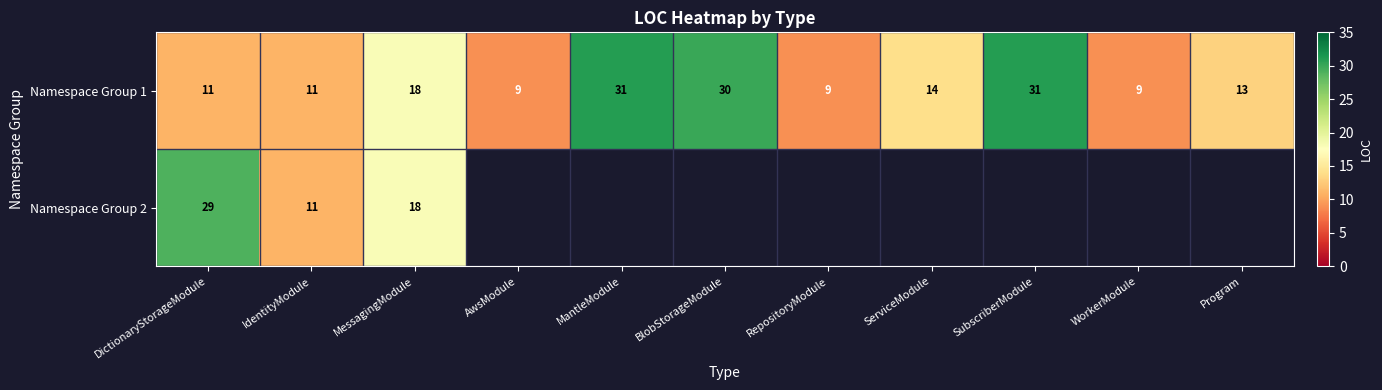

Where is Namespace Group 1 nearest to the value 20?

MessagingModule